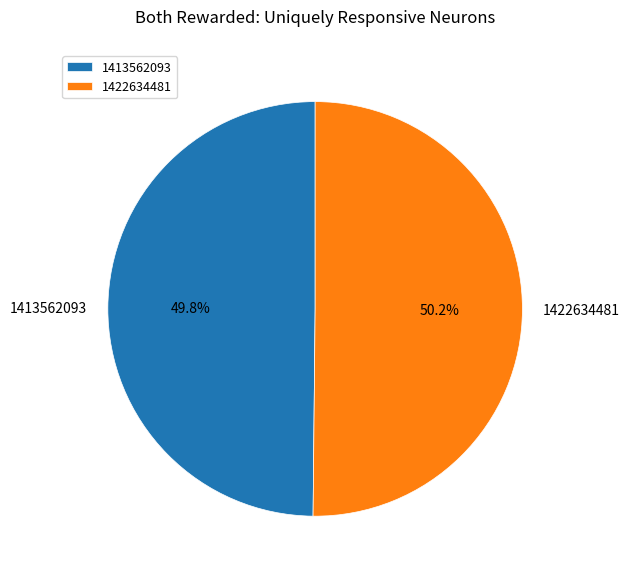

How many segments does this pie chart have?

2